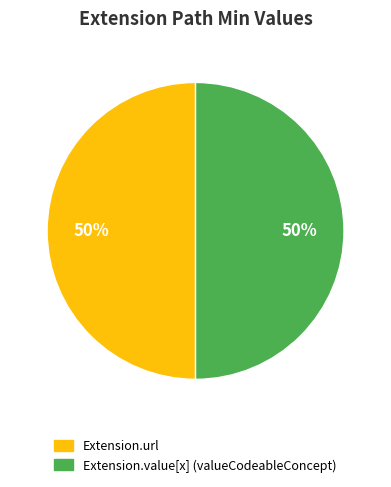

Count the number of slices in the pie.

2